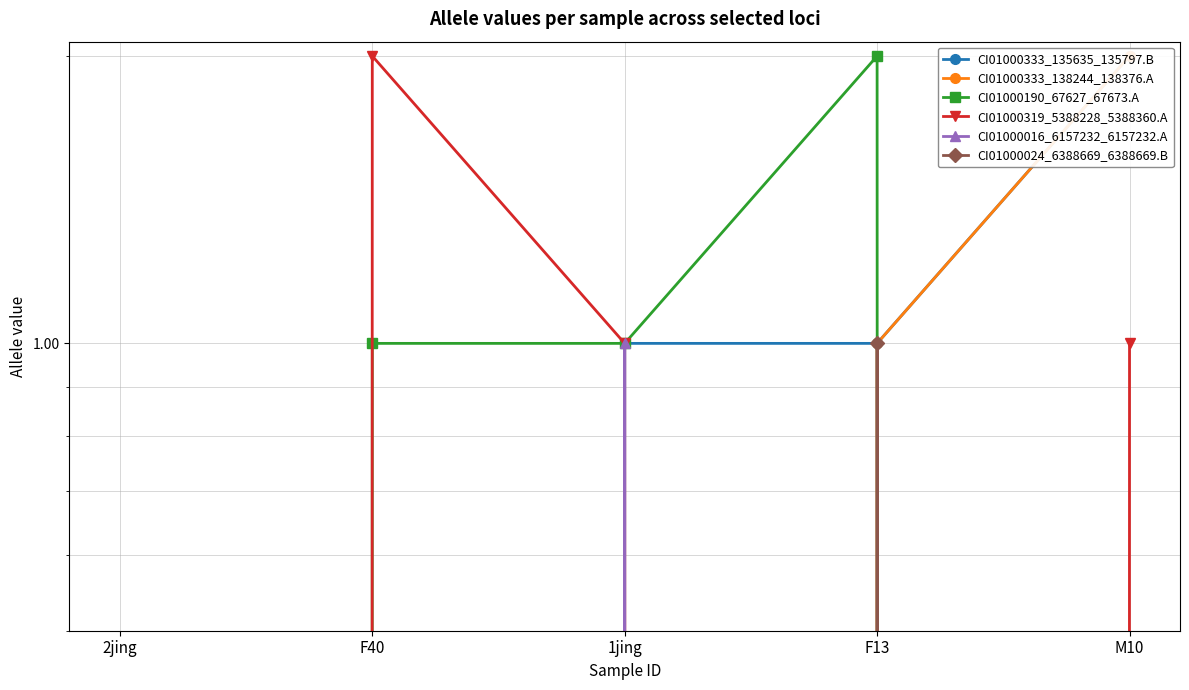

Rank the series at 1jing from highest to lowest value.

CI01000333_135635_135797.B, CI01000190_67627_67673.A, CI01000319_5388228_5388360.A, CI01000016_6157232_6157232.A, CI01000333_138244_138376.A, CI01000024_6388669_6388669.B